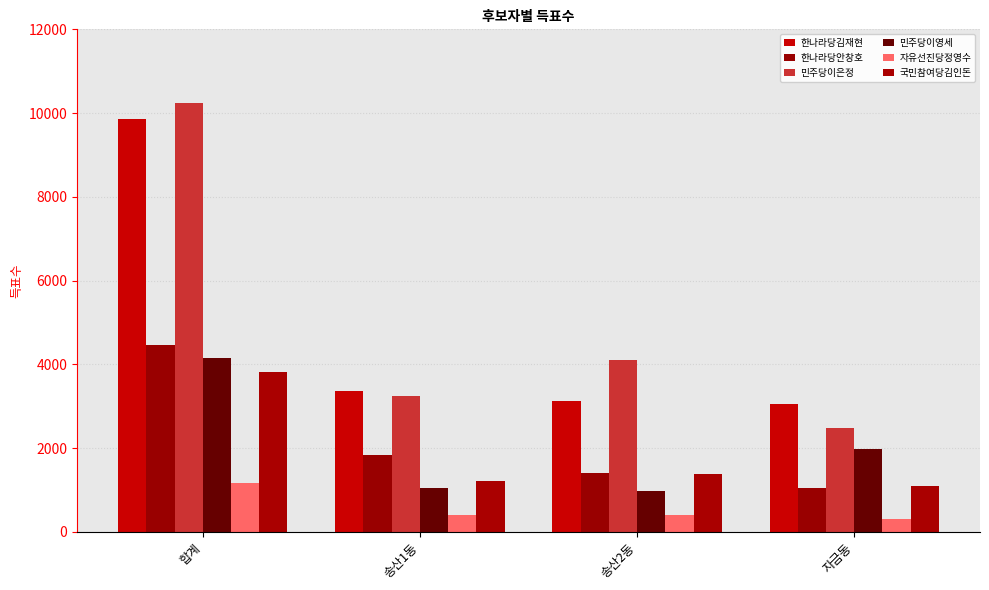

What is the label of the 1st bar from the right?

자금동